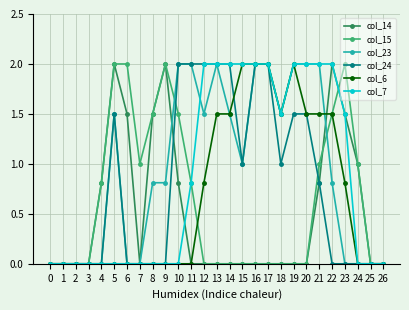

True or false: col_15 has a value of 0.9 at 0.

False